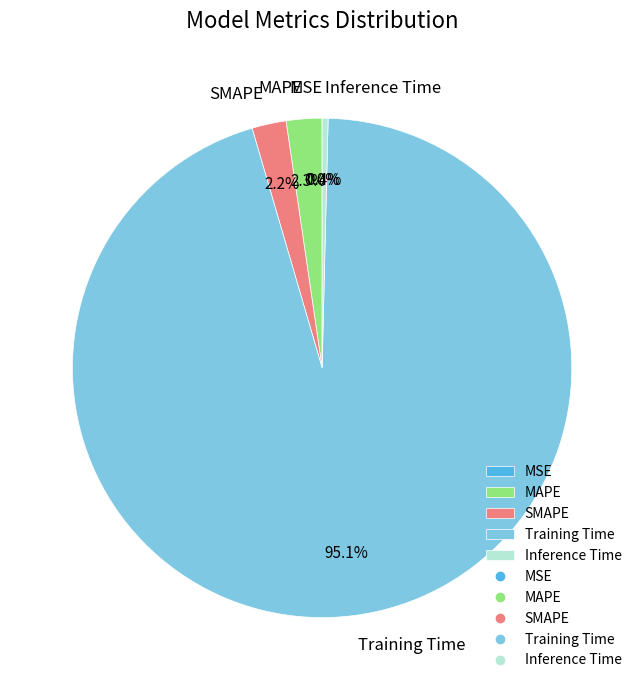

What is the total percentage of Training Time and MAPE?

97.4%